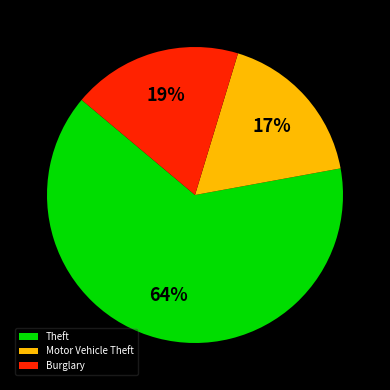

To the nearest percent, what is the average slice percentage?

33%